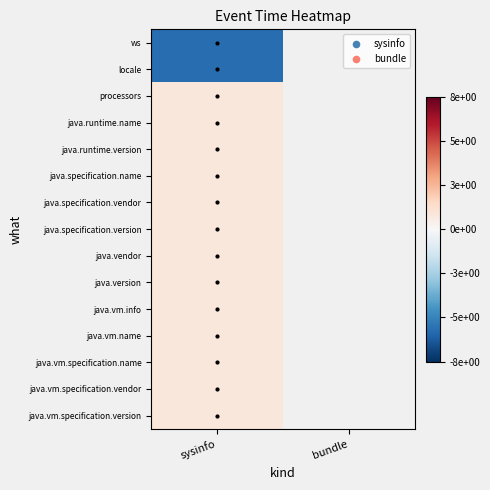

At how many categories does at least one series exceed -1?

1